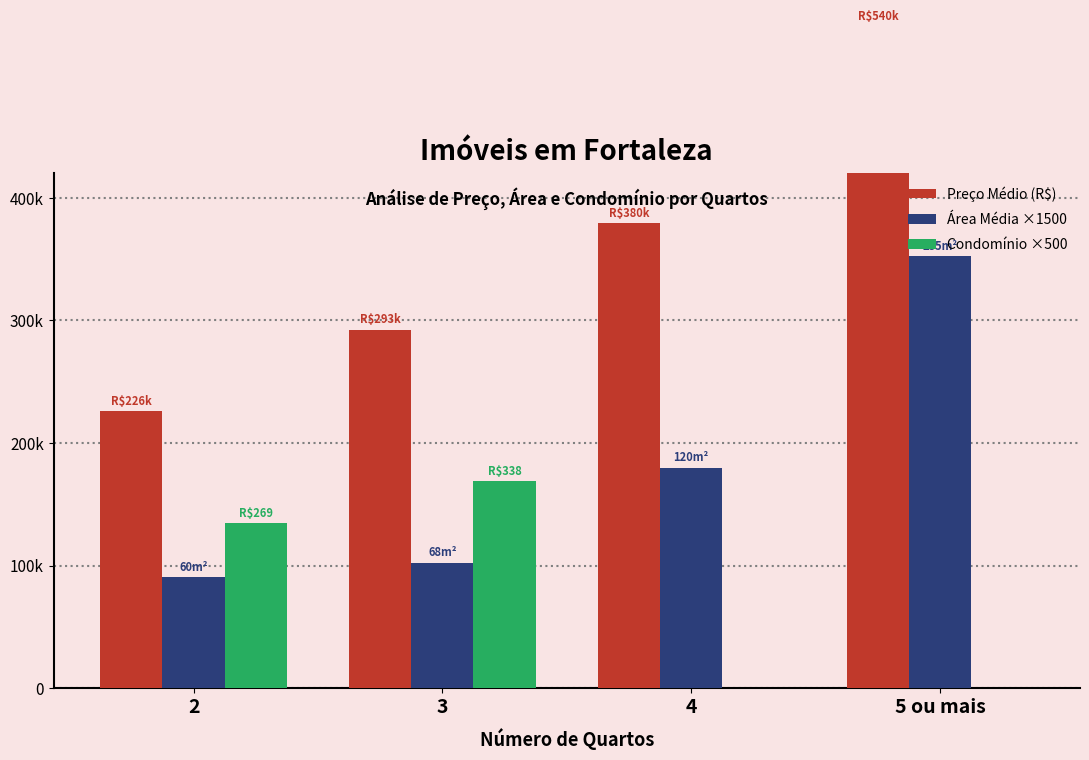

Which series has the widest spread of values?

Preço Médio (R$)